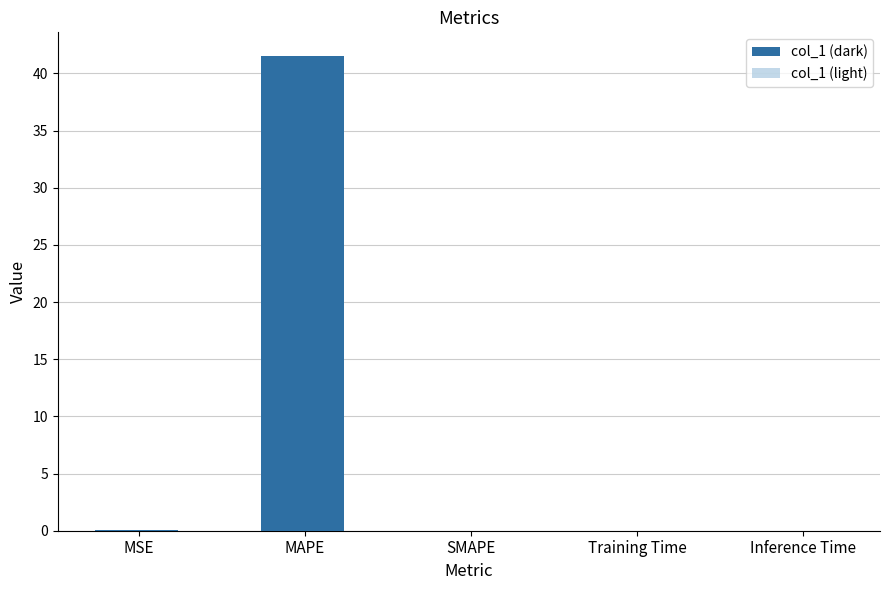

Is the value of col_1 (light) at MAPE greater than the value of col_1 (dark) at MSE?

Yes